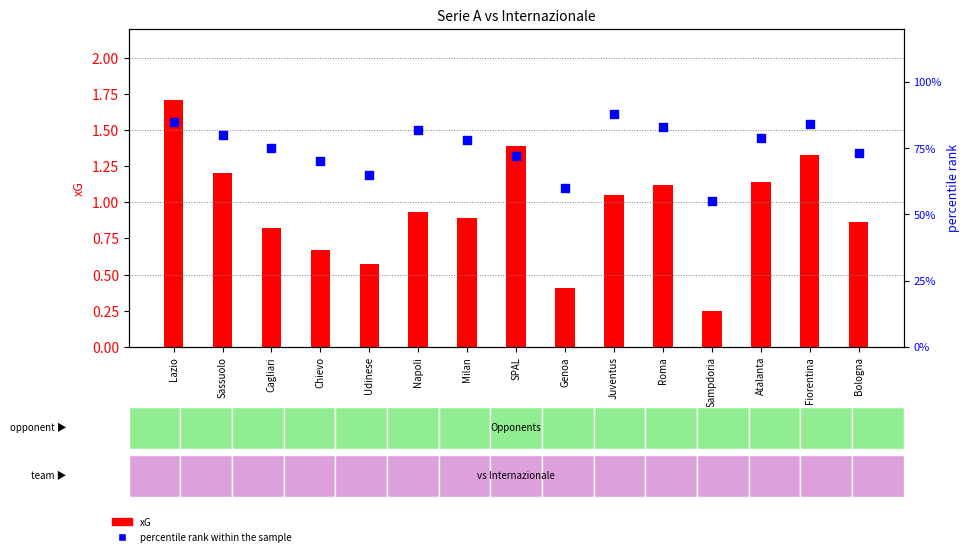

Is the value of xG at Chievo greater than the value of percentile rank within the sample at Roma?

No